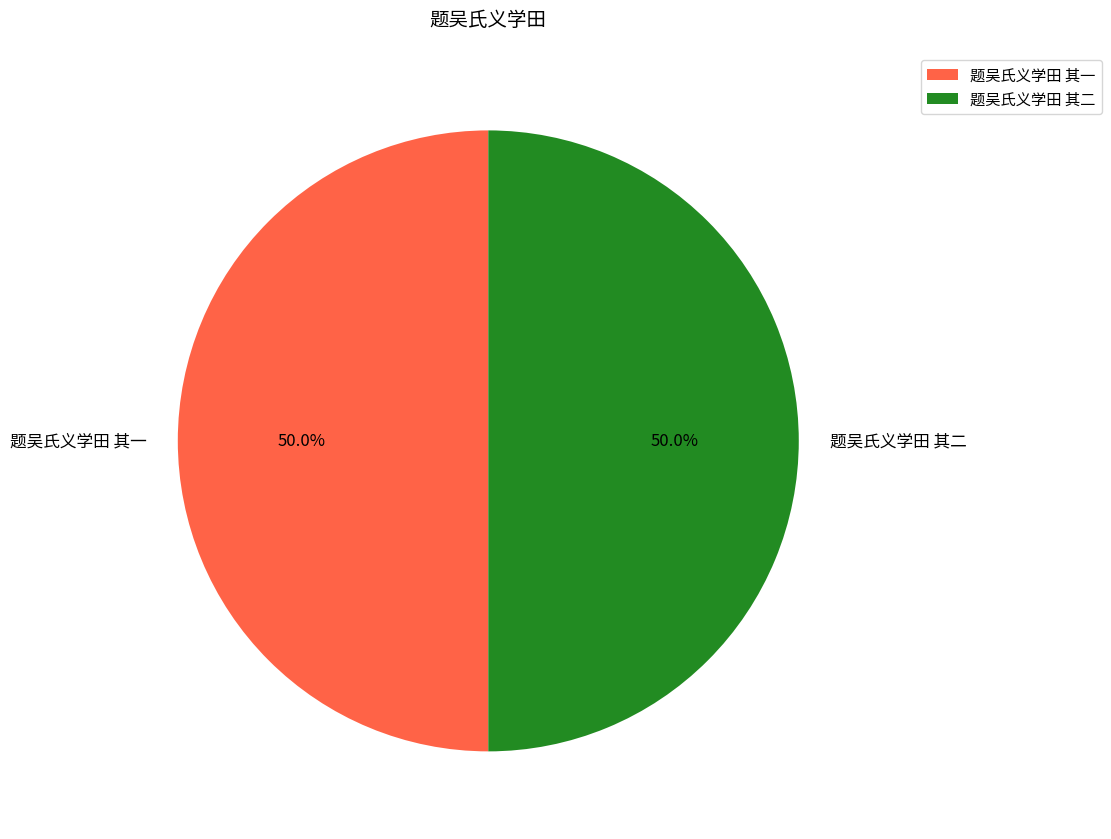

The 题吴氏义学田 其二 slice represents 50% of the pie. True or false?

True